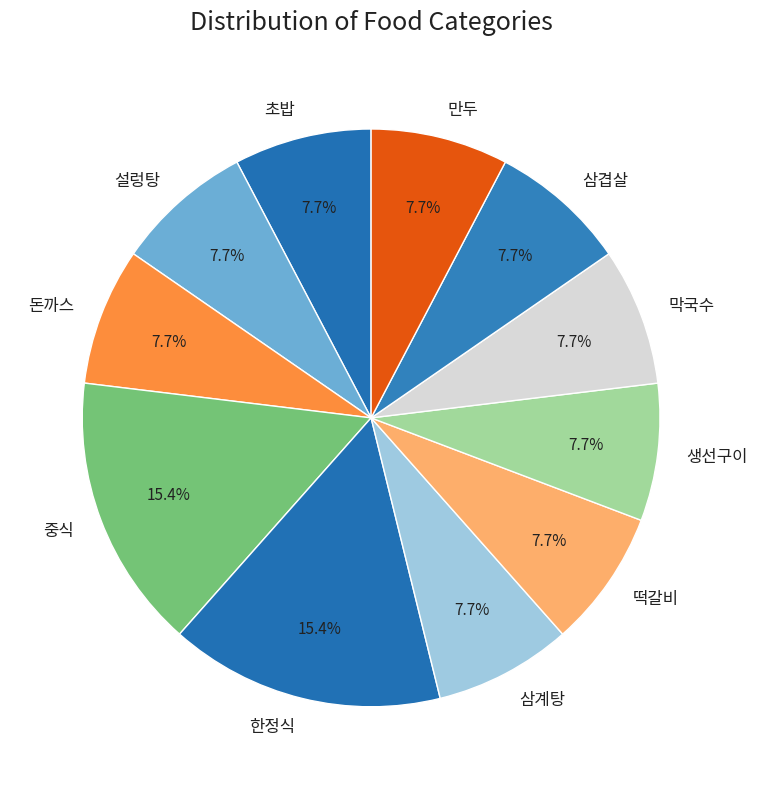

What portion of the pie excludes 돈까스?

92.3%